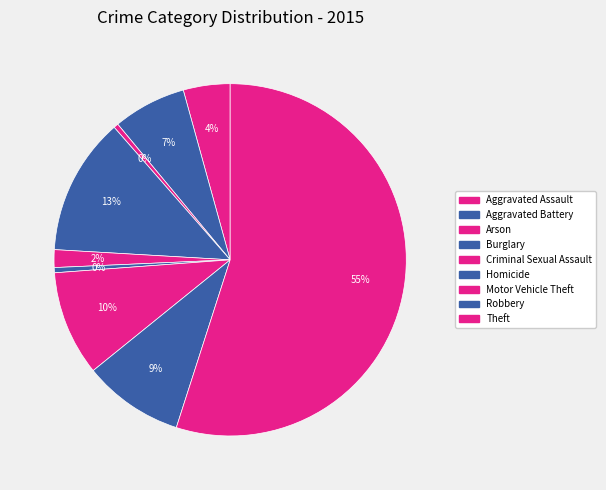

To the nearest percent, what is the average slice percentage?

11%